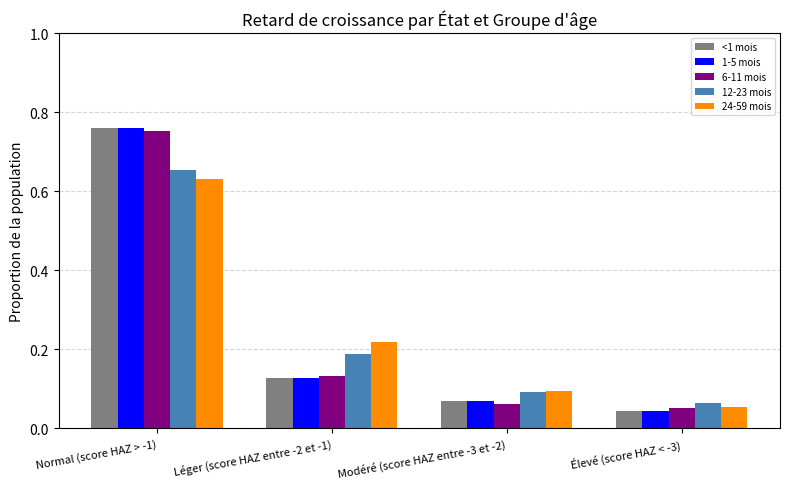

What is the label of the 3rd bar from the left?

Modéré (score HAZ entre -3 et -2)